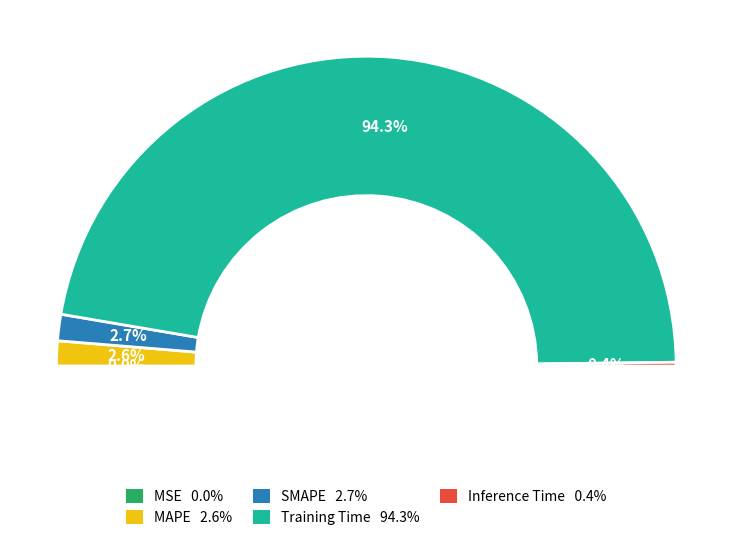

How many segments does this pie chart have?

5